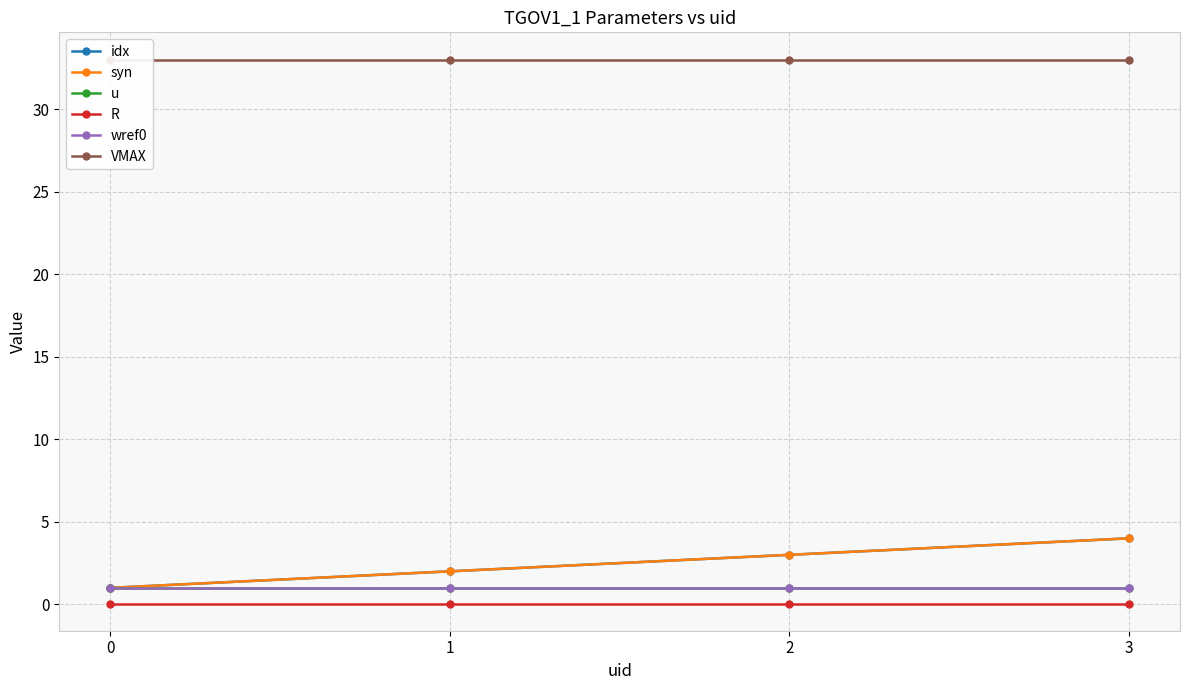

What is the average value of the wref0 series?

1.0